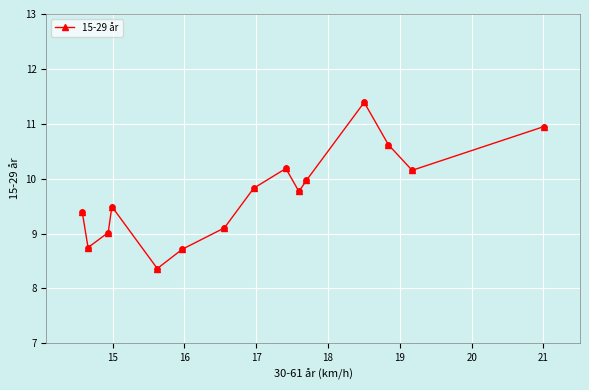

What is the sum of all values?

145.7